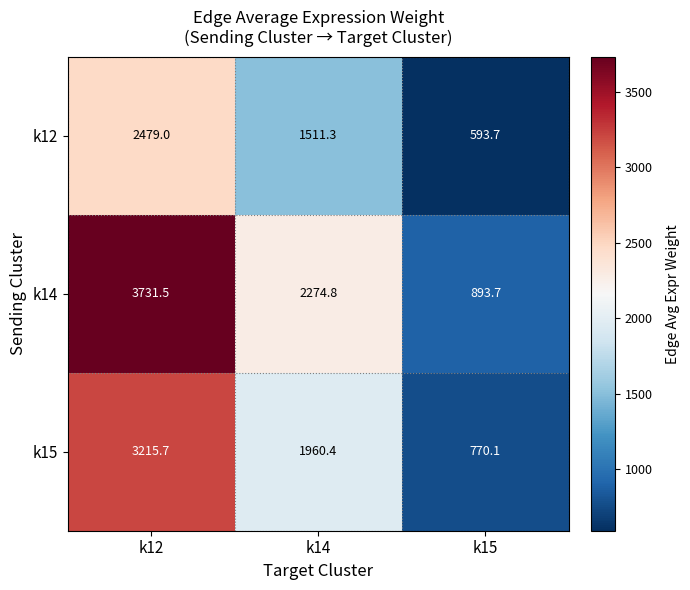

What is the smallest value displayed?

593.7